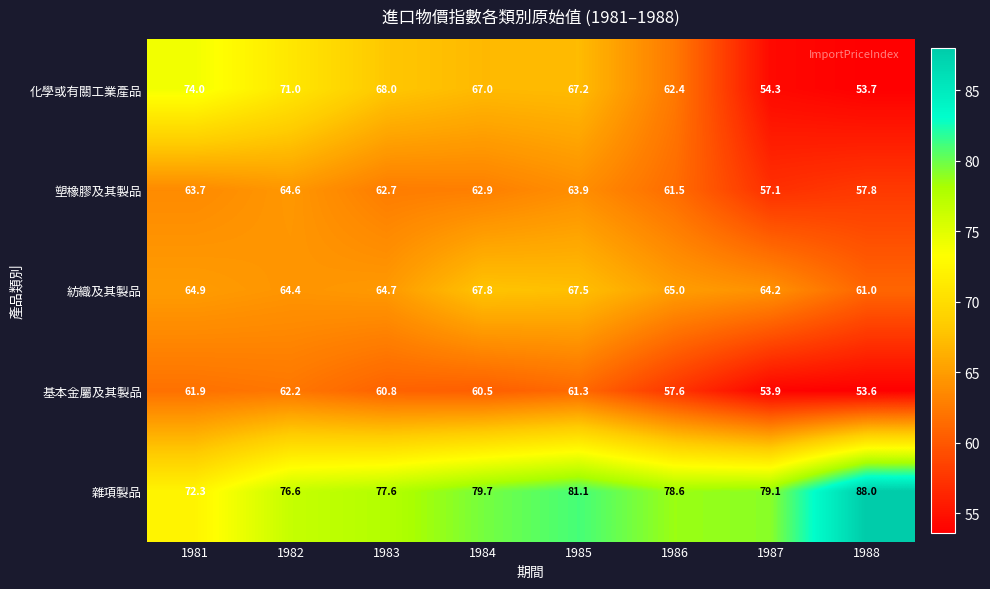

What is the approximate value of 雜項製品 at 1985?

81.1